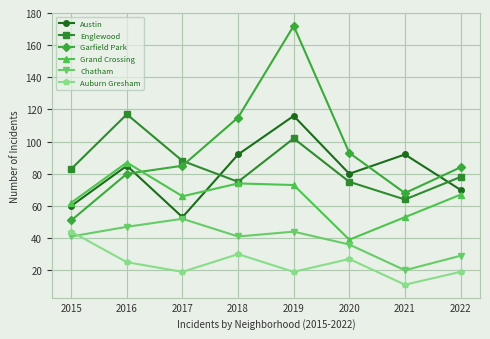

How many data points in Englewood are less than 83?

4